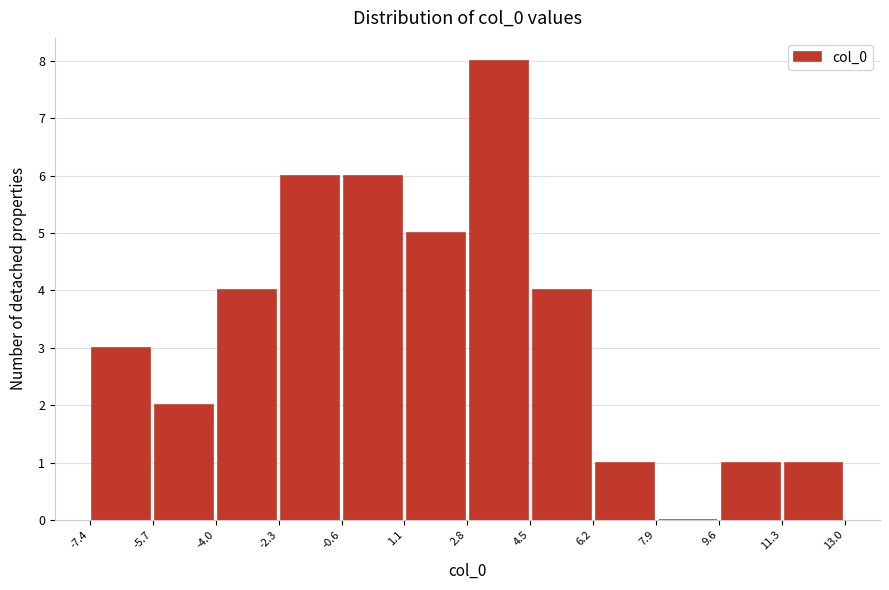

Over which range of the x-axis is the bar tallest?

2.8 to 4.5